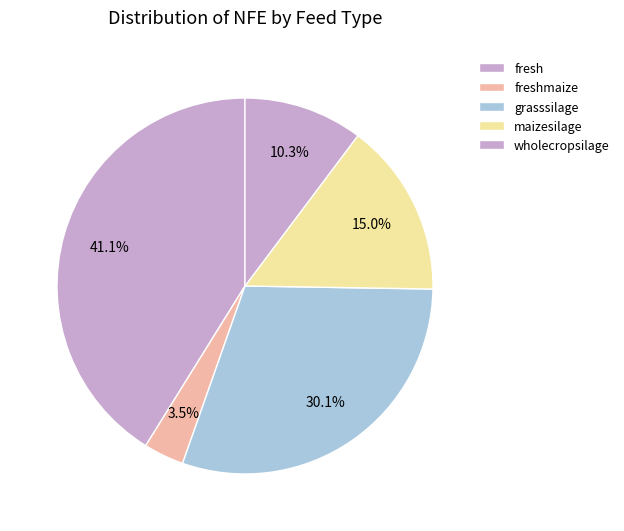

How many segments does this pie chart have?

5